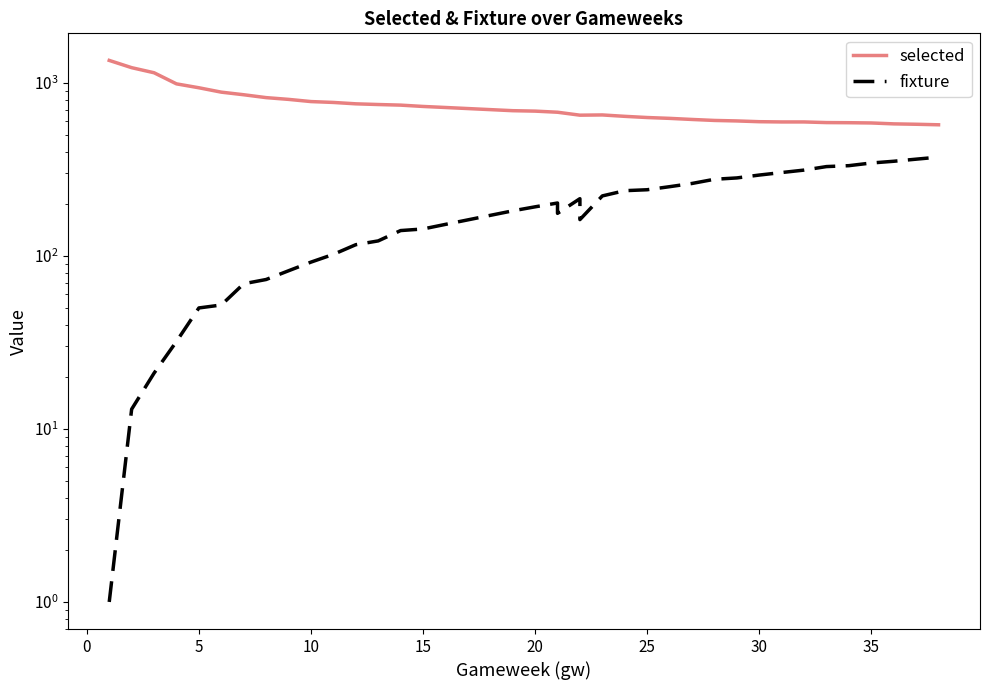

How many lines are shown in the chart?

2